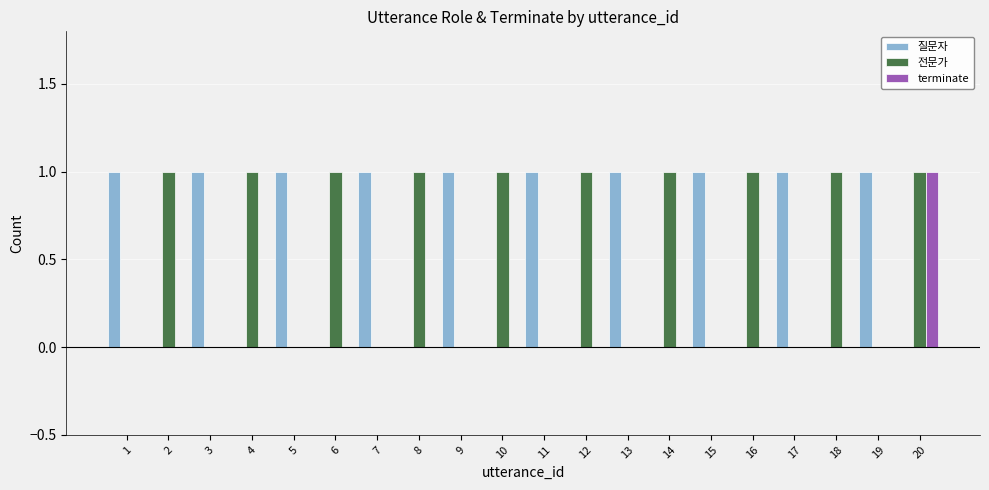

At which category is the sum across all series the highest?

20